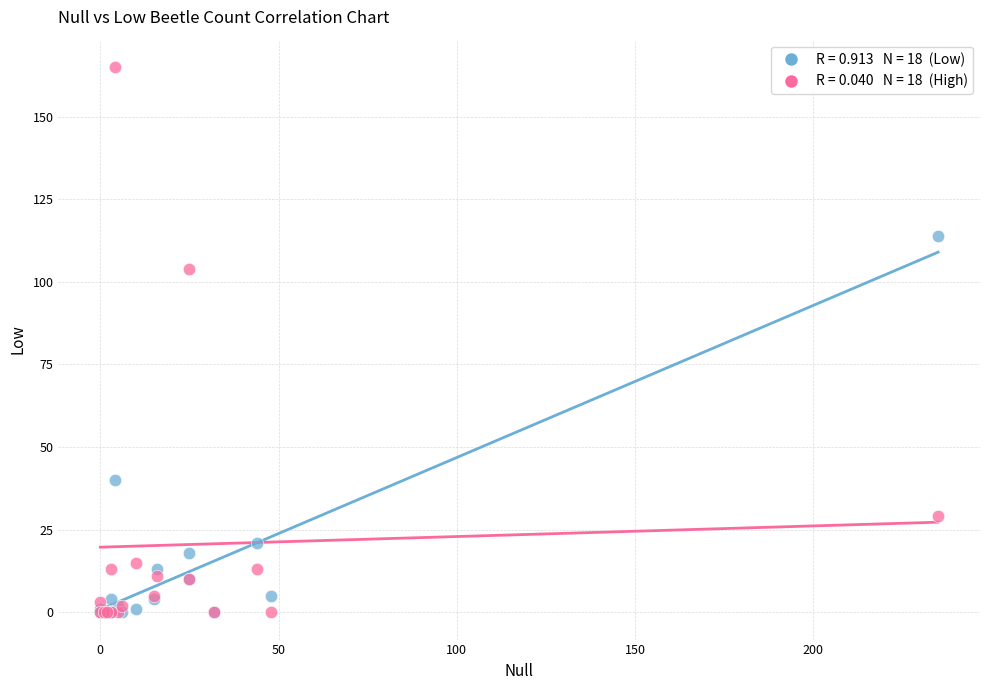

Across all series, what Y value is closest to 82?

104